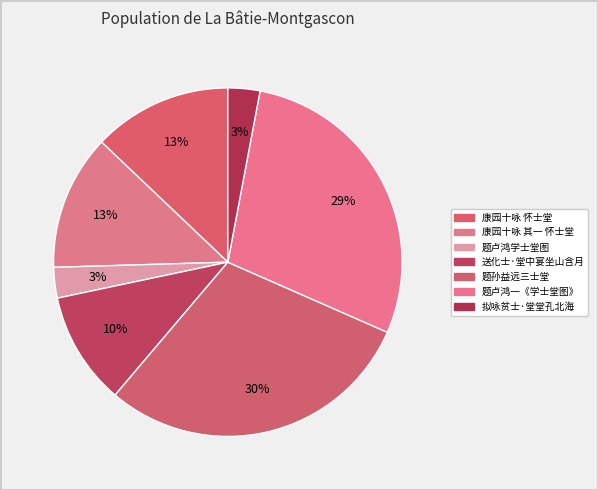

Rank the categories by value from lowest to highest.

题卢鸿学士堂图, 拟咏贫士·堂堂孔北海, 送化士·堂中宴坐山含月, 康园十咏 其一 怀士堂, 康园十咏 怀士堂, 题卢鸿一《学士堂图》, 题孙益远三士堂